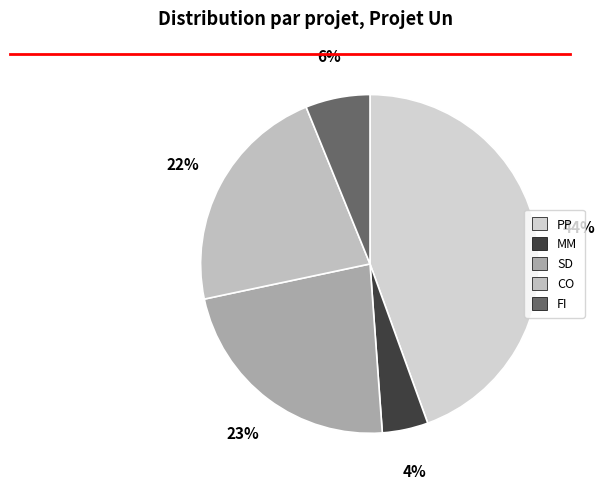

What is the change in value from MM to CO?

+24.1